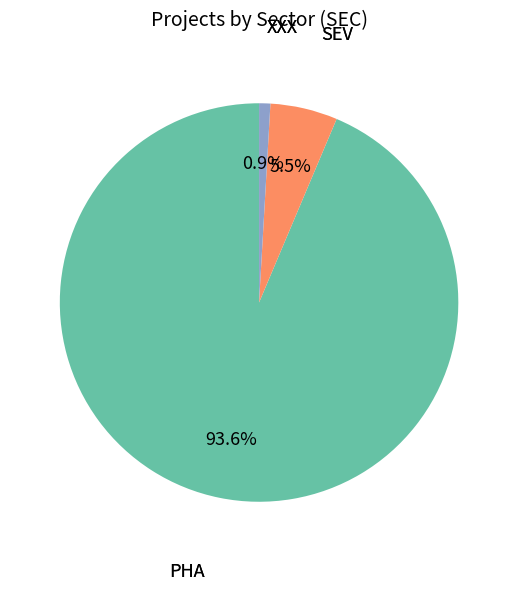

Is there a majority slice in this chart?

Yes